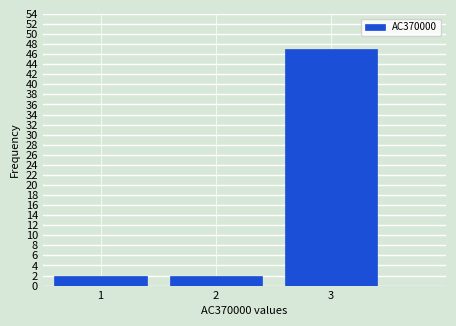

Which range on the x-axis has the tallest bar?

2.5 to 3.5